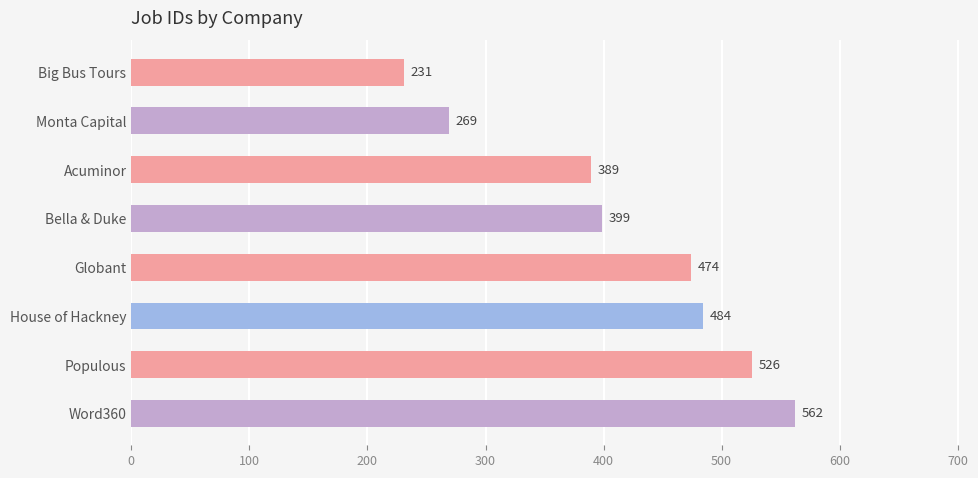

Does the chart contain any negative values?

No